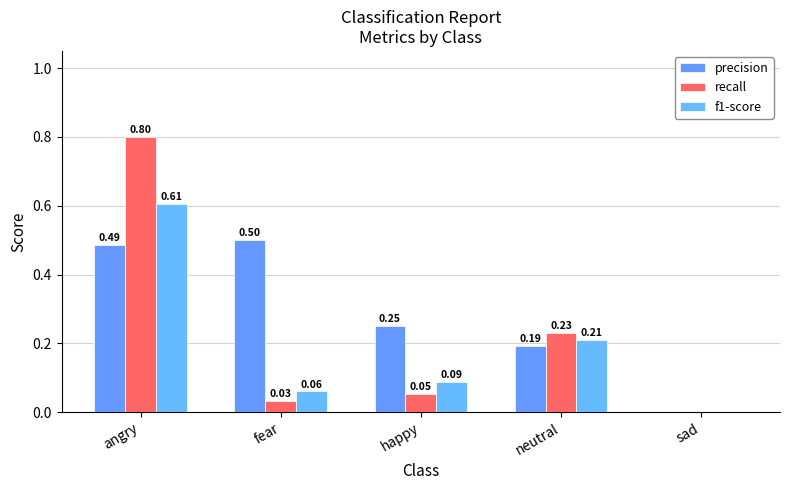

Is it true that f1-score equals 0.8 at angry?

False